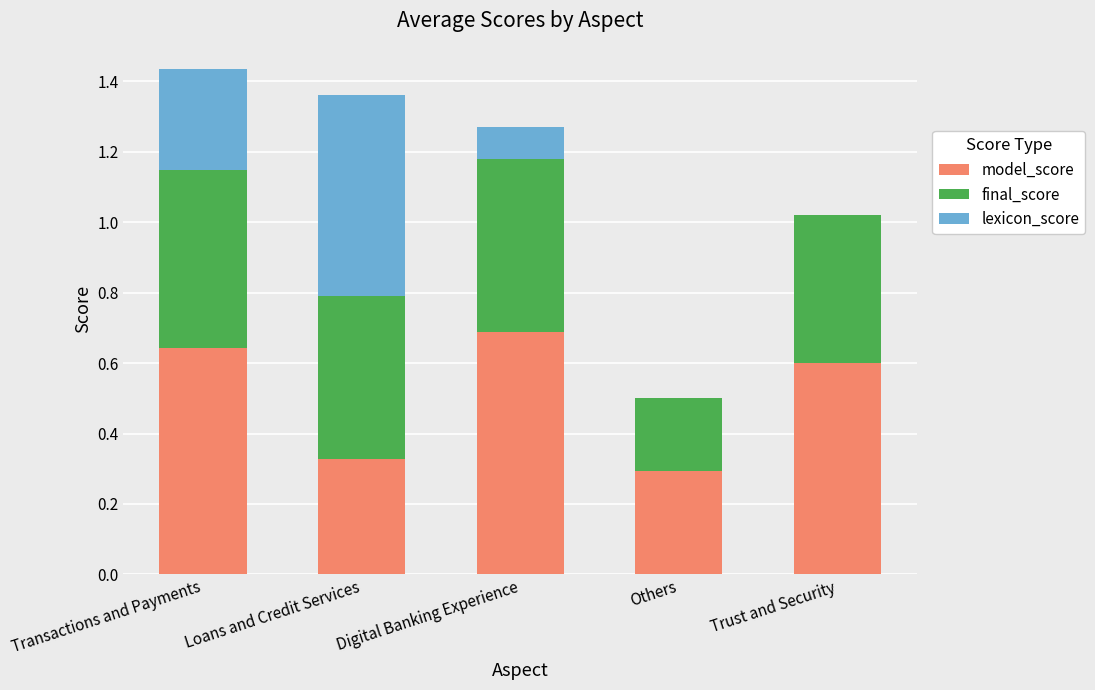

At which category is the sum across all series the highest?

Transactions and Payments